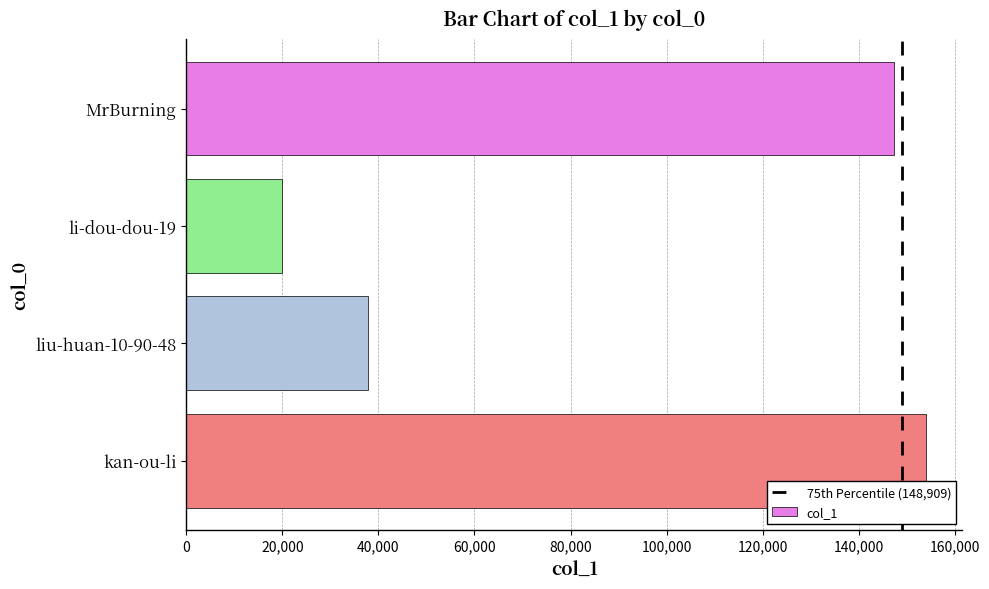

Read the value at liu-huan-10-90-48.

37896